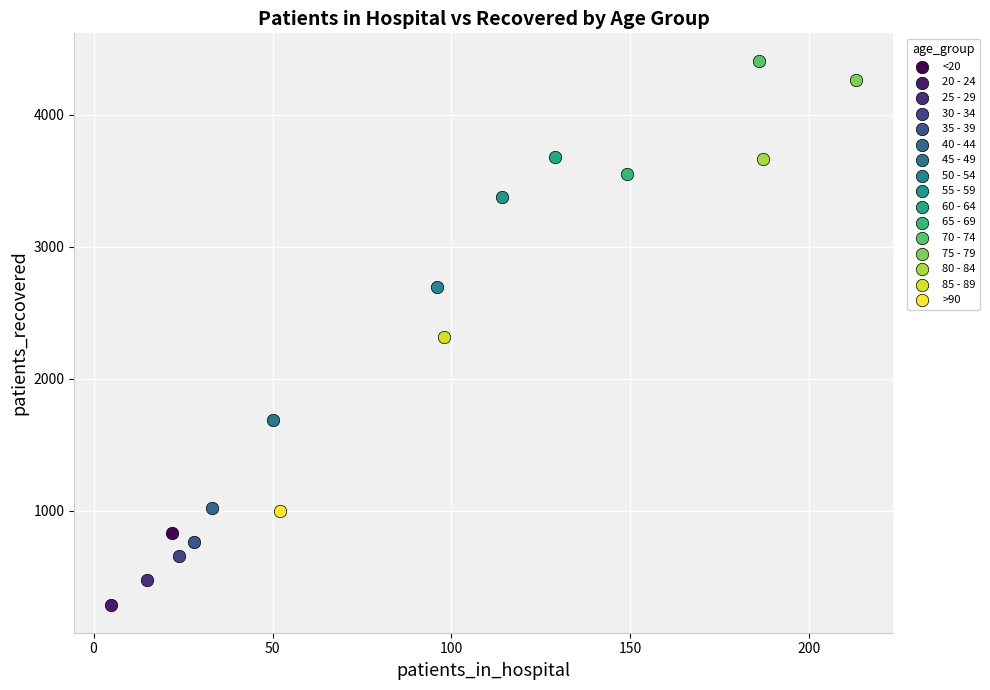

What are all the series names shown in the legend?

<20, 20 - 24, 25 - 29, 30 - 34, 35 - 39, 40 - 44, 45 - 49, 50 - 54, 55 - 59, 60 - 64, 65 - 69, 70 - 74, 75 - 79, 80 - 84, 85 - 89, >90